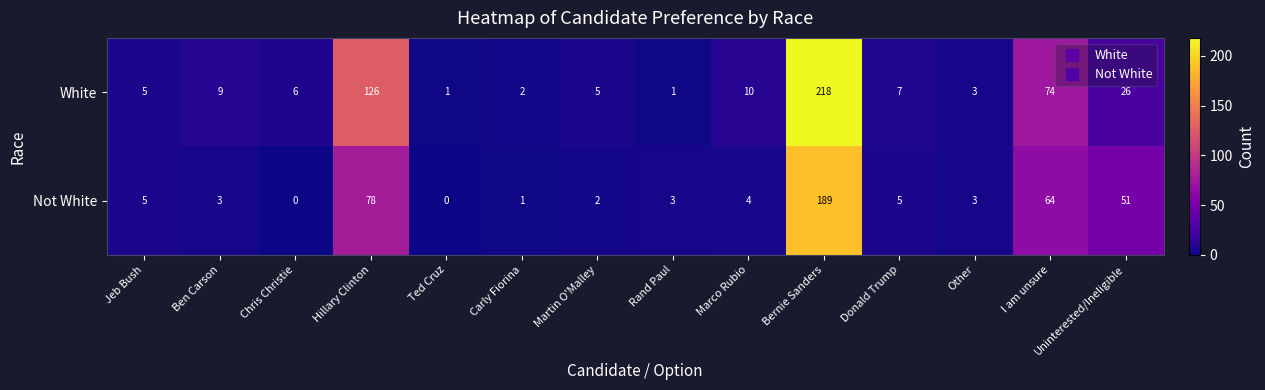

At which label is Not White closest to 94?

Hillary Clinton